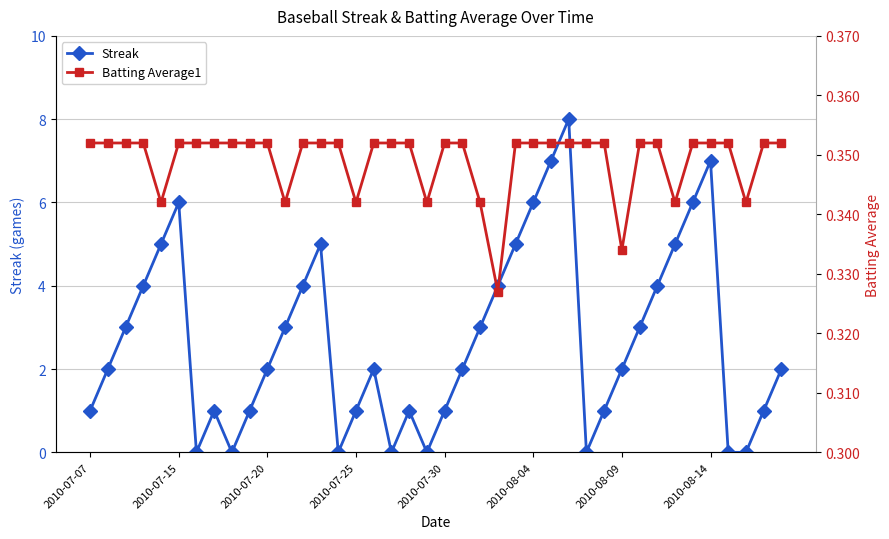

Where is the first local maximum for Streak?

2010-07-15